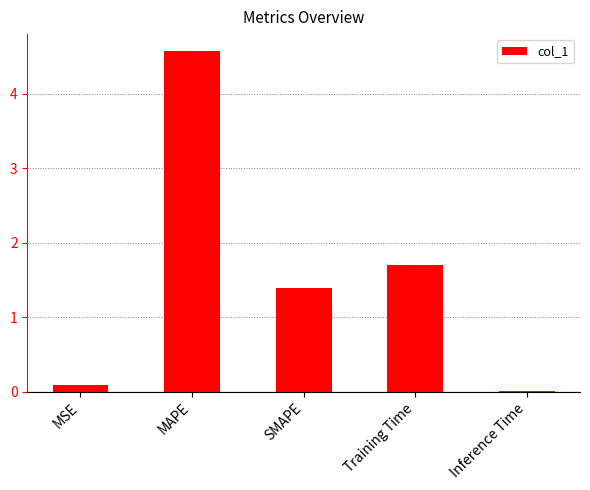

The chart shows a value of 0.0 at Inference Time. True or false?

True